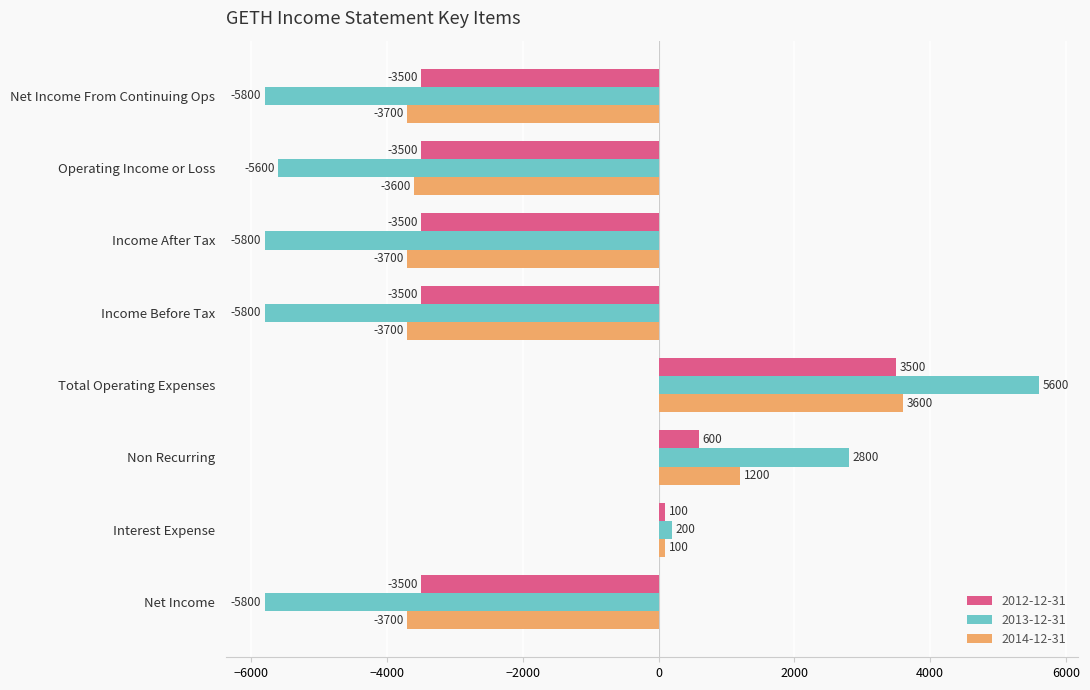

At which category does the chart reach its peak across all series?

Total Operating Expenses